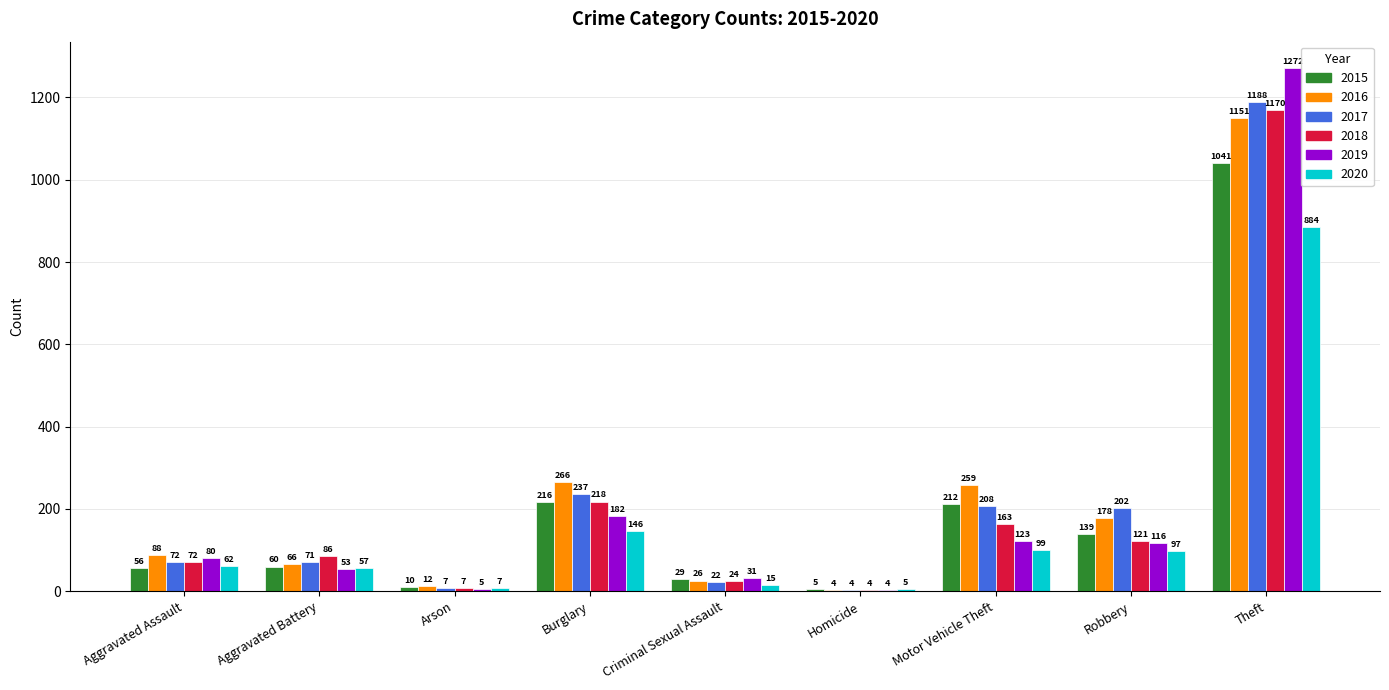

What is the sum of the 2018 values at Motor Vehicle Theft and Aggravated Battery?

249